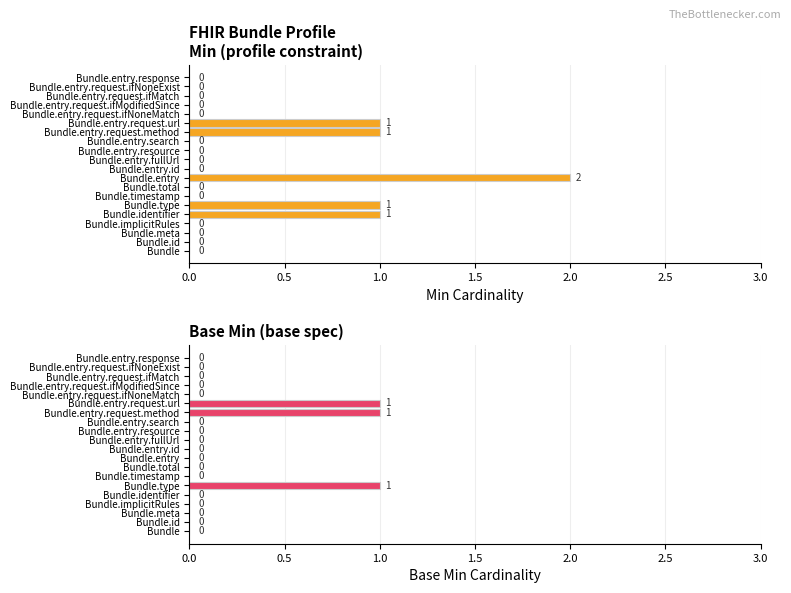

How many groups of bars are there?

20